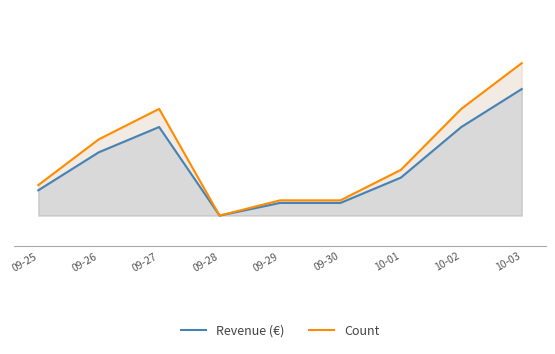

Where is Revenue (€) nearest to the value 4?

09-26